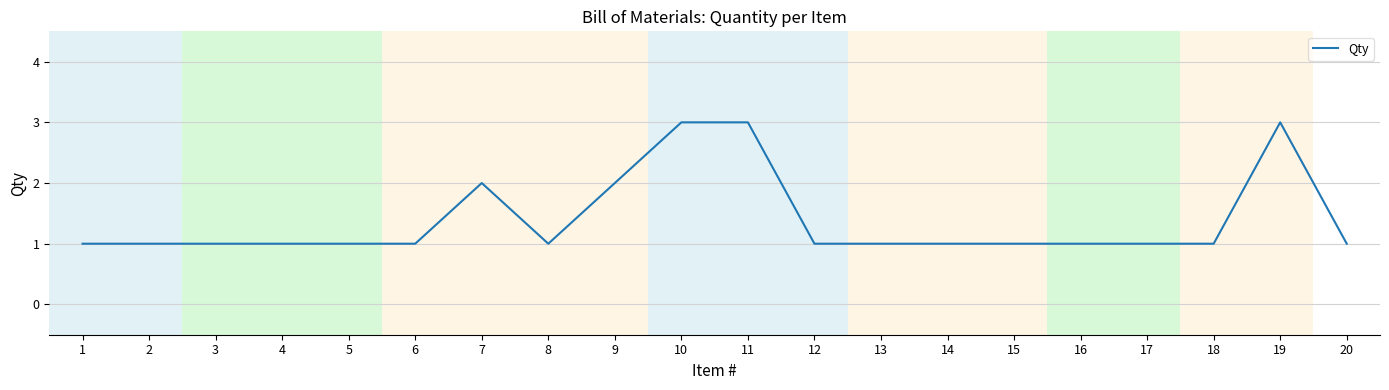

Reading left to right, extract all data points from this chart.

1	1	1	1	1	1	2	1	2	3	3	1	1	1	1	1	1	1	3	1